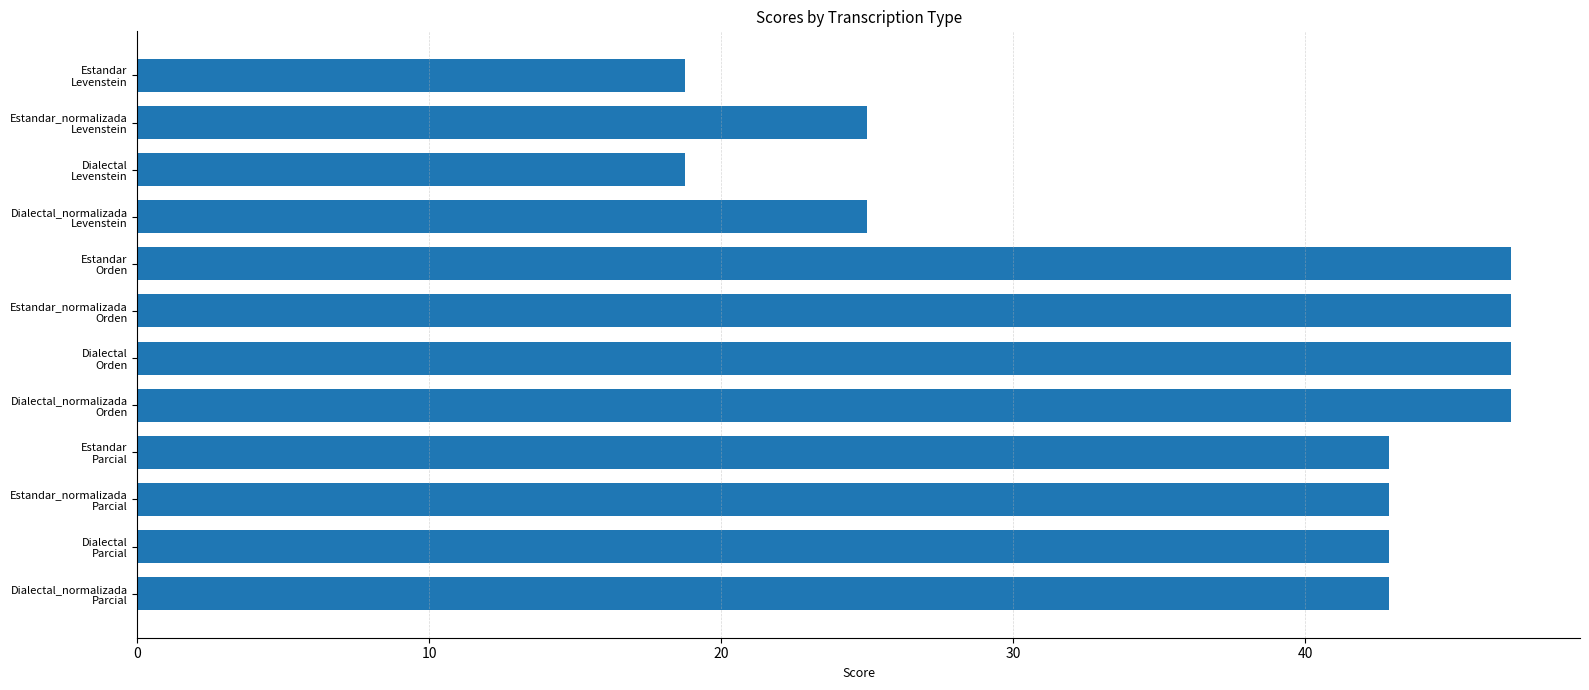

What is the value of the 3rd bar from the top?

18.8